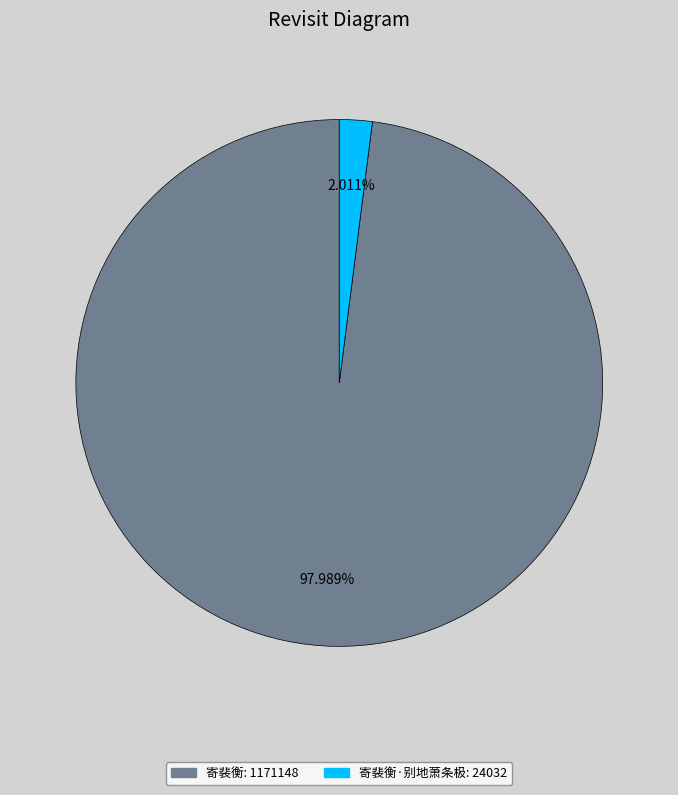

How many slices are in this pie chart?

2